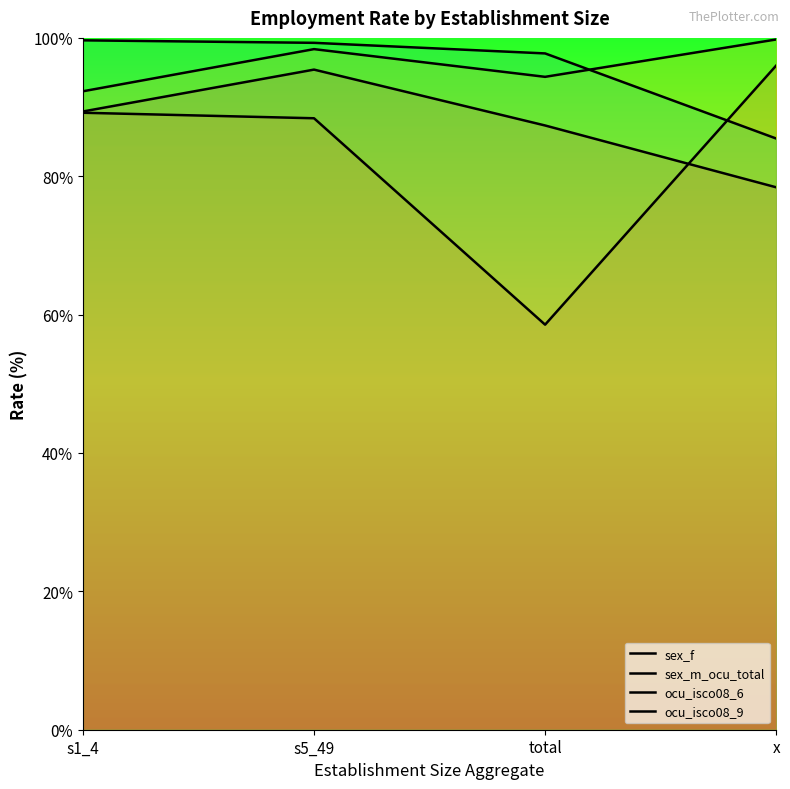

At which category does the chart reach its minimum across all series?

total